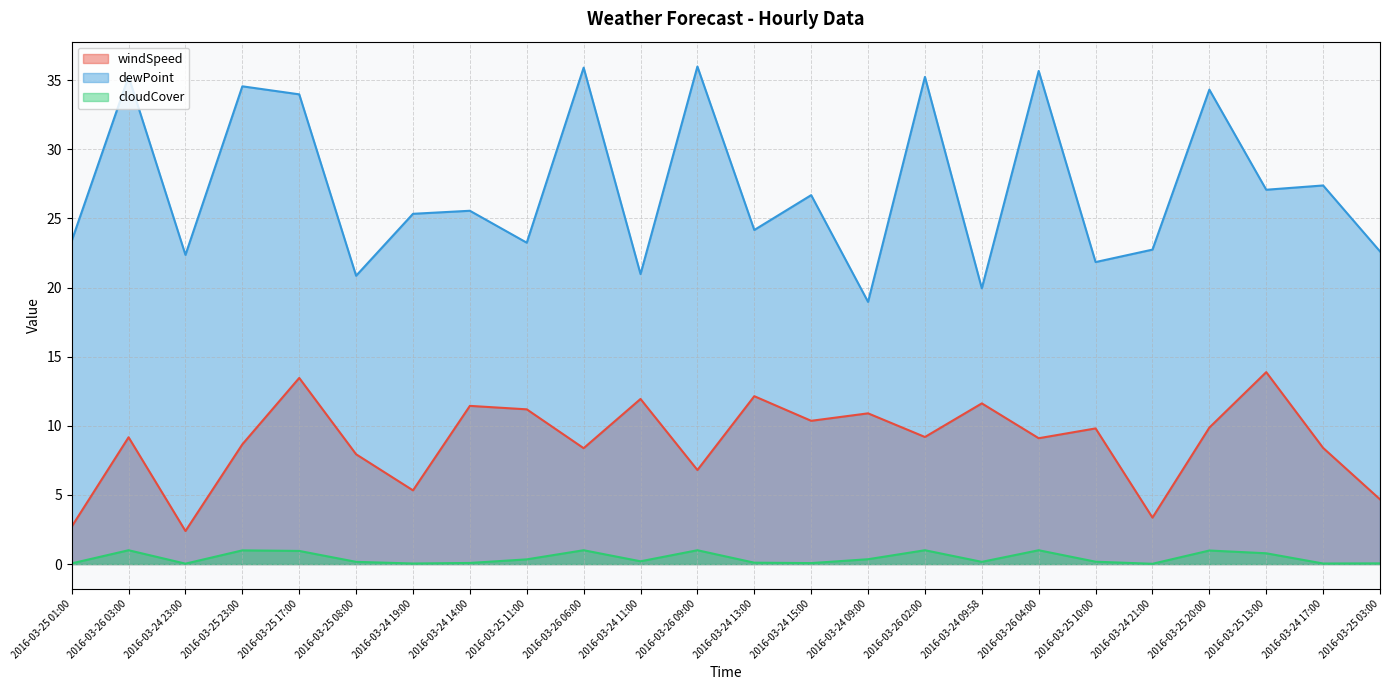

Which category has the highest value across all series?

2016-03-26 09:00